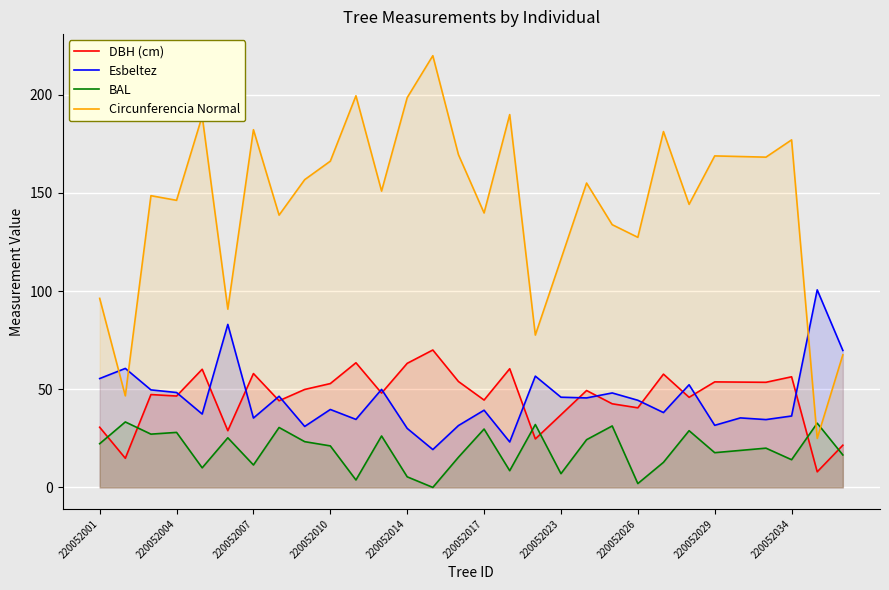

At how many categories does at least one series exceed 47?

30